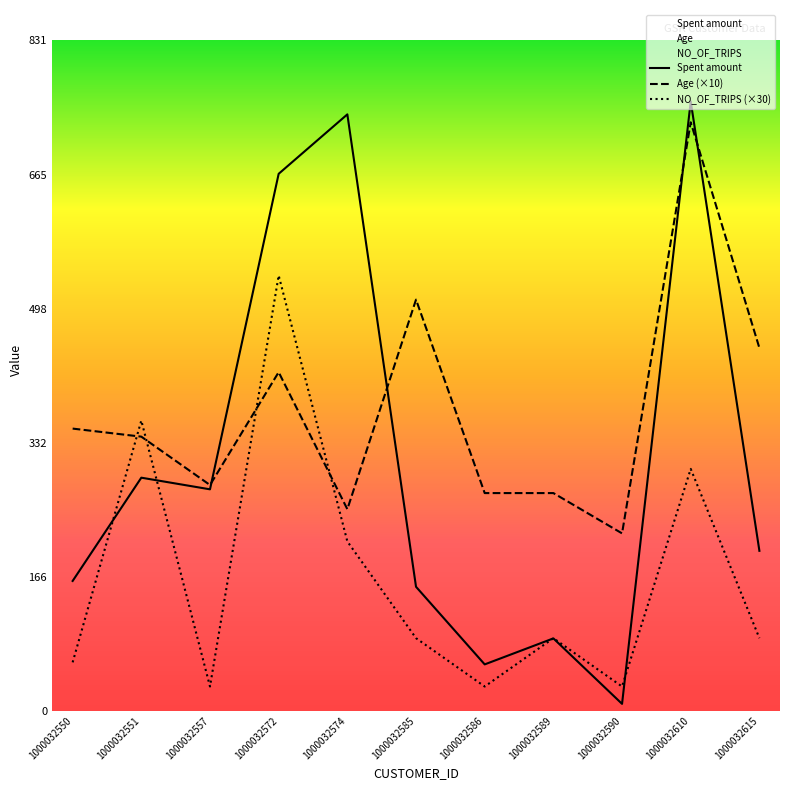

List the series in order of their peak value, highest first.

Spent amount, Age (×10), NO_OF_TRIPS (×30)